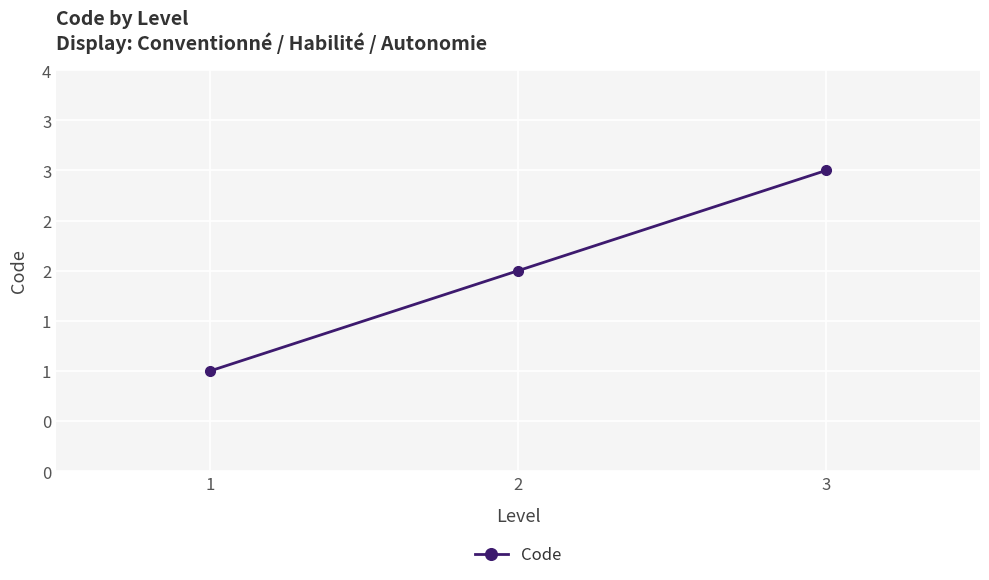

Approximately how many times larger is the value at 3 compared to 1?

3.0